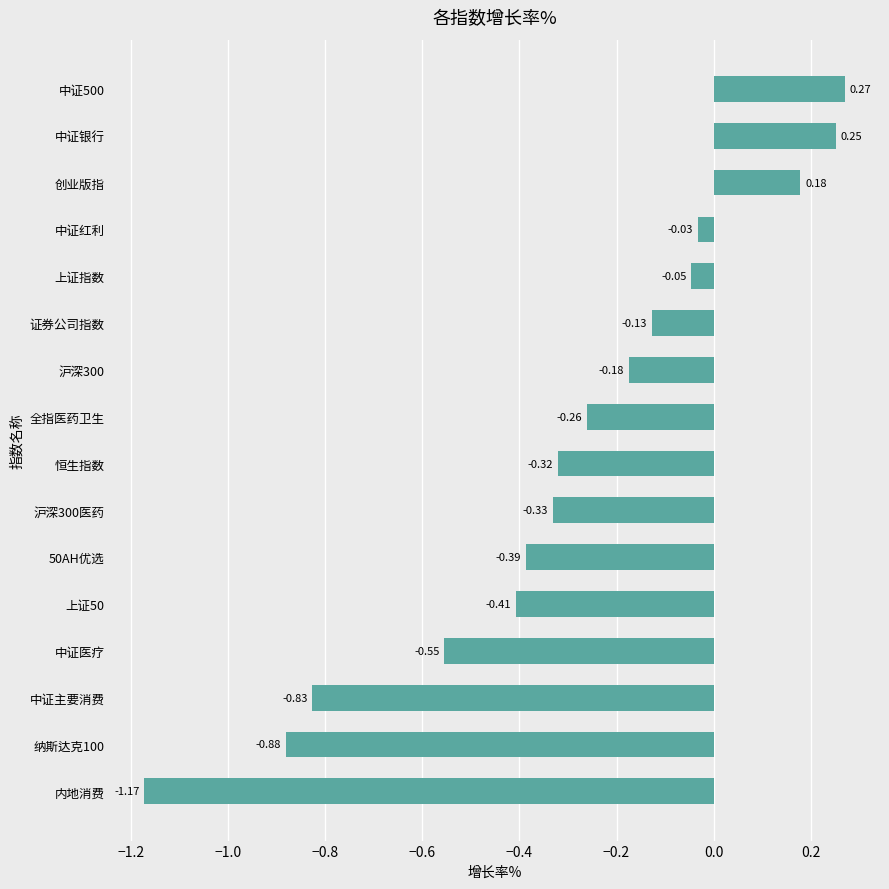

At which label is the value closest to 0?

中证红利